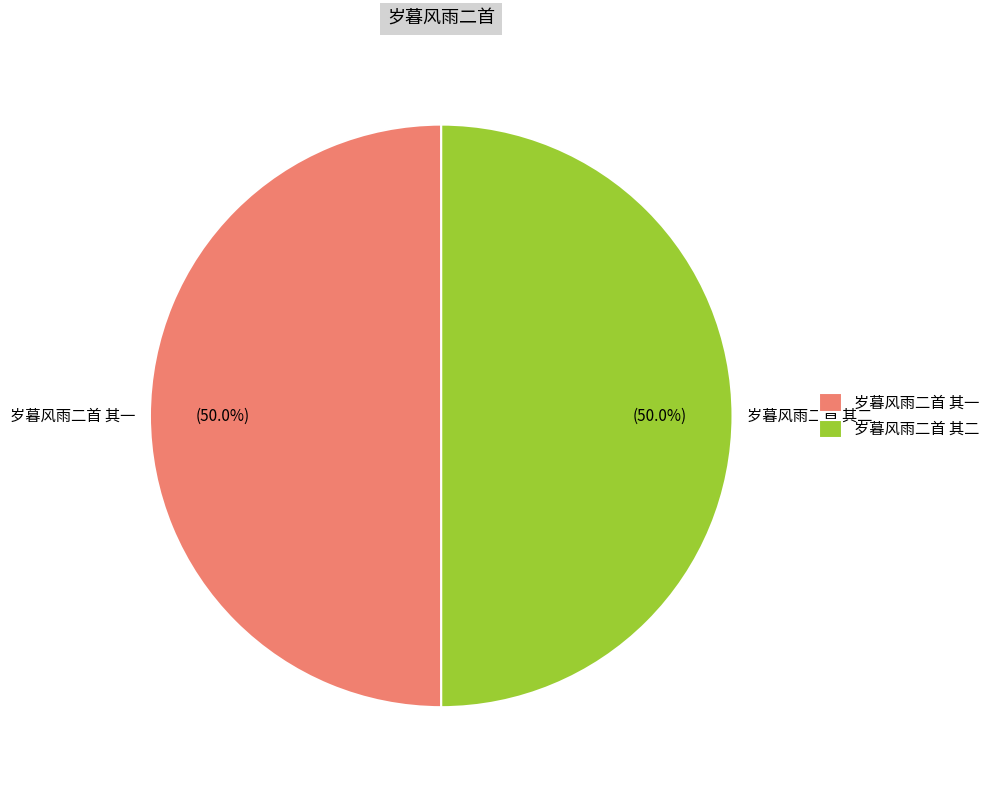

How many slices are in this pie chart?

2